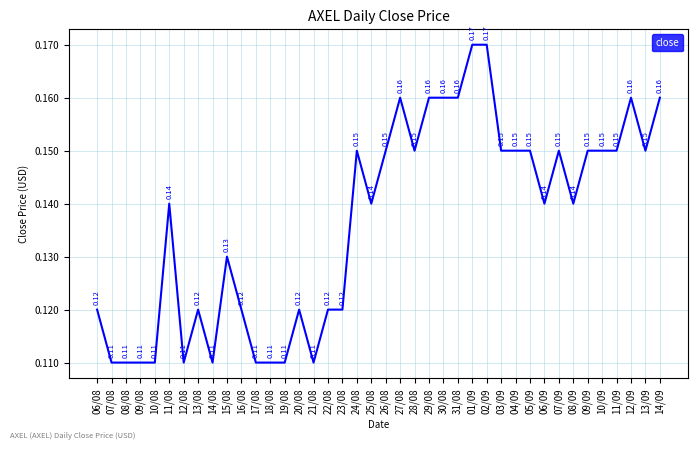

Which has a higher value, 06/08 or 26/08?

26/08